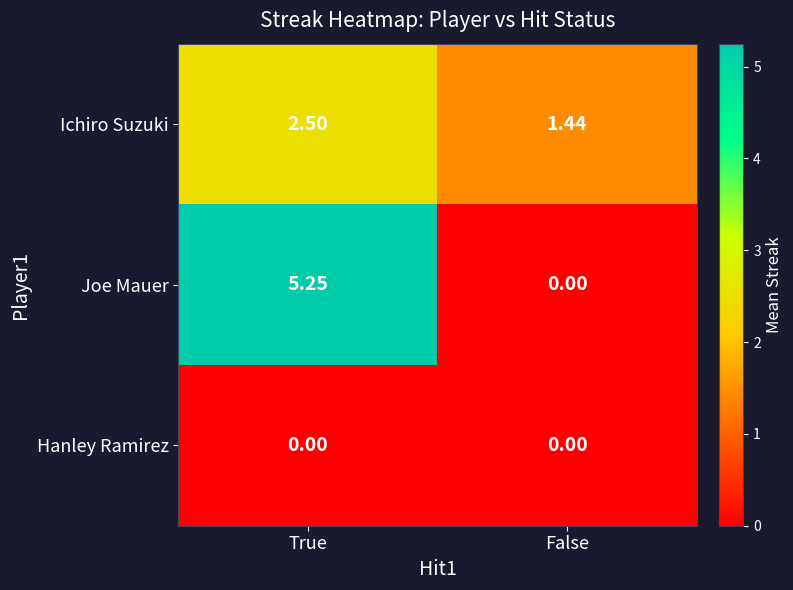

List the series in order of their peak value, highest first.

Joe Mauer, Ichiro Suzuki, Hanley Ramirez